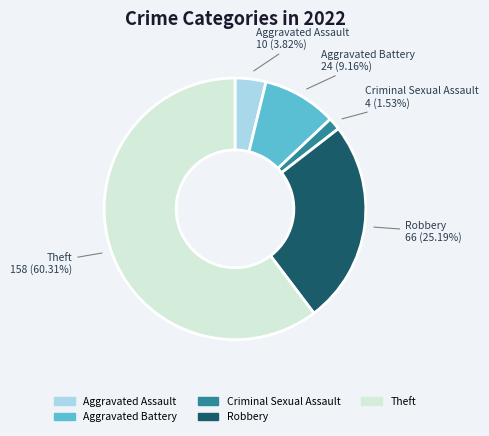

Does Theft represent more than half of the total?

Yes